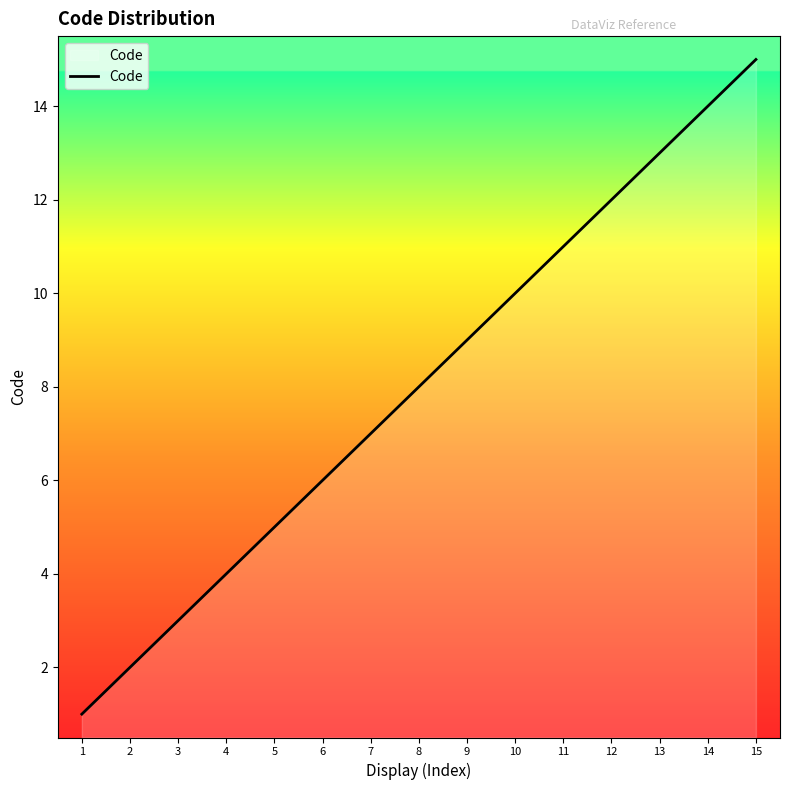

Reading left to right, list all the values displayed in this chart.

1	2	3	4	5	6	7	8	9	10	11	12	13	14	15